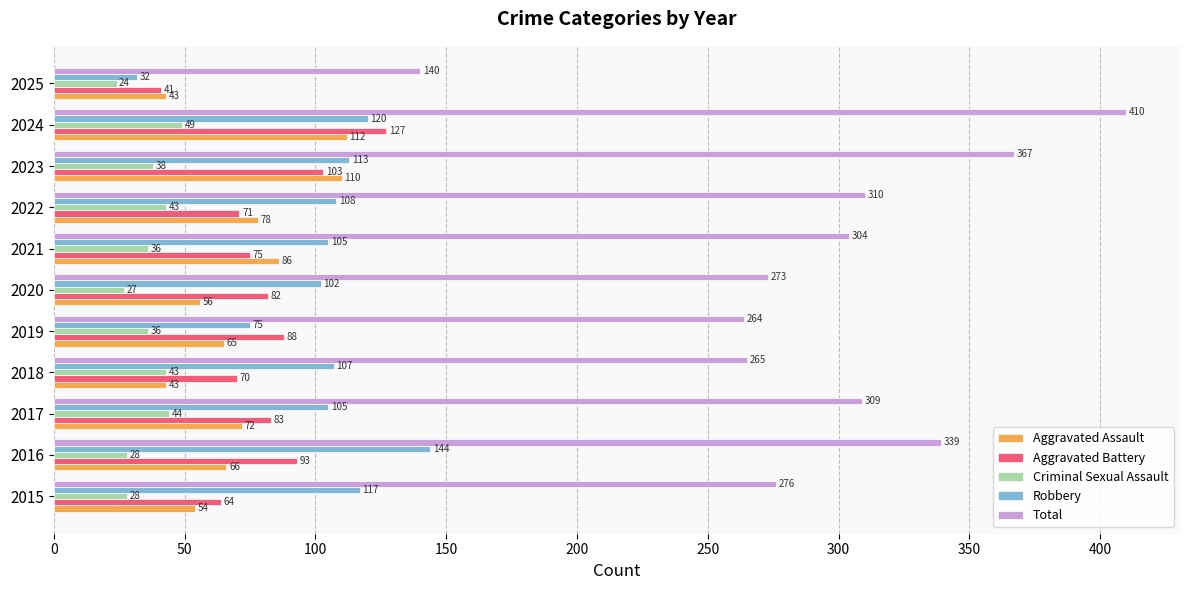

The value of Total at 2015 is 118. True or false?

False